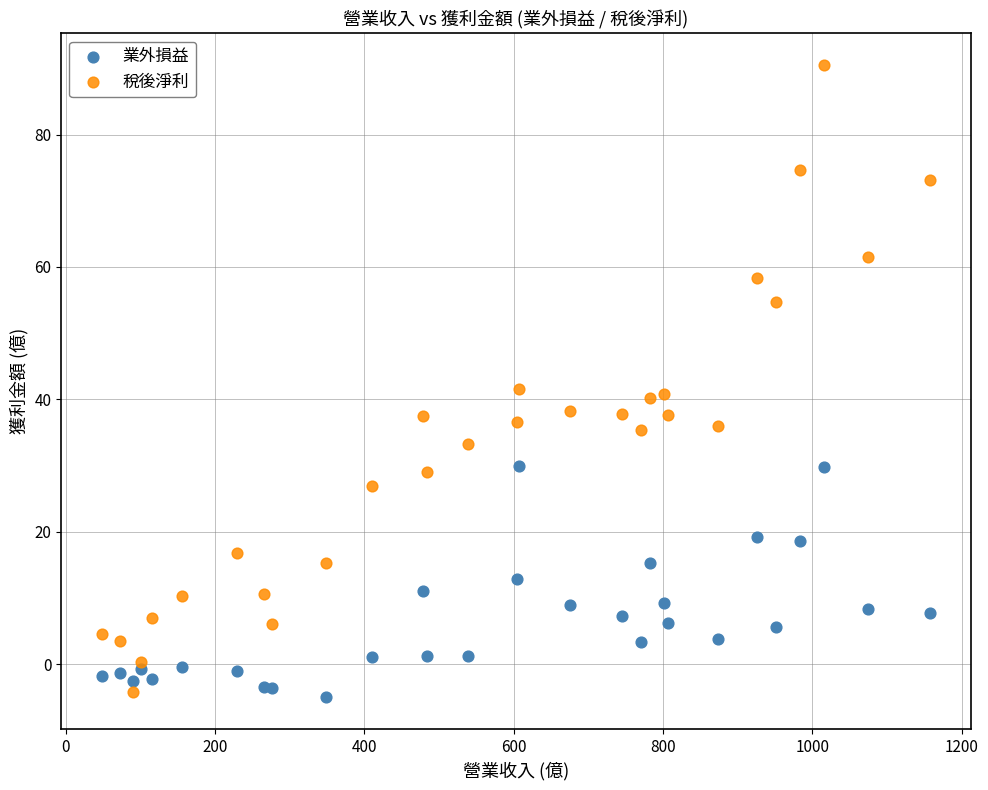

Which series contains the highest Y value?

稅後淨利